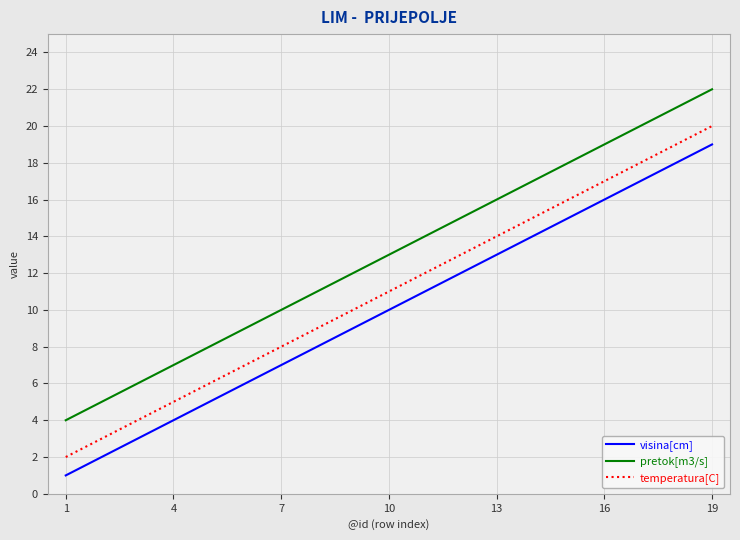

What is the maximum value shown in the chart?

22